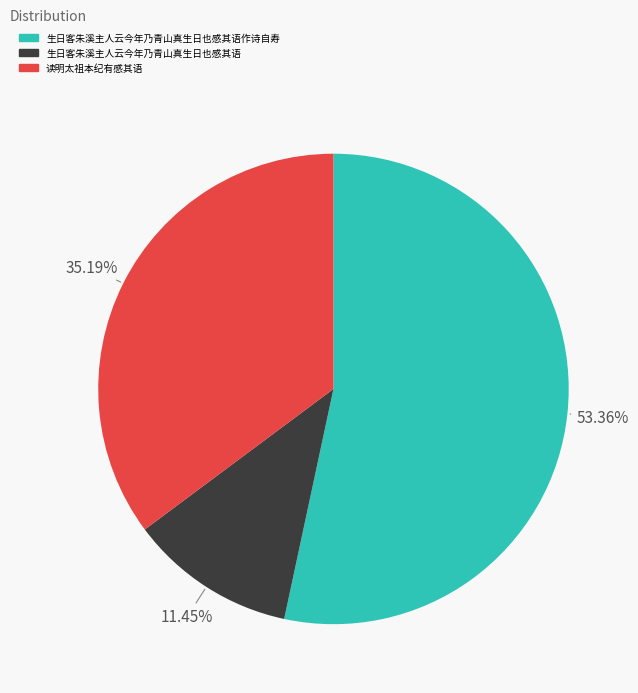

How many slices are in this pie chart?

3